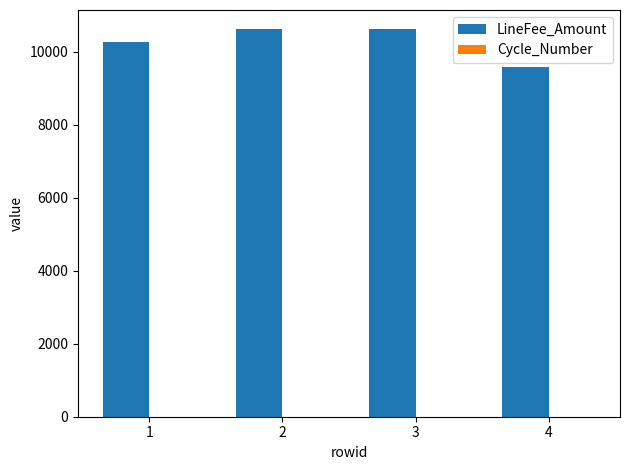

Which series changed the most between 3 and 4?

LineFee_Amount